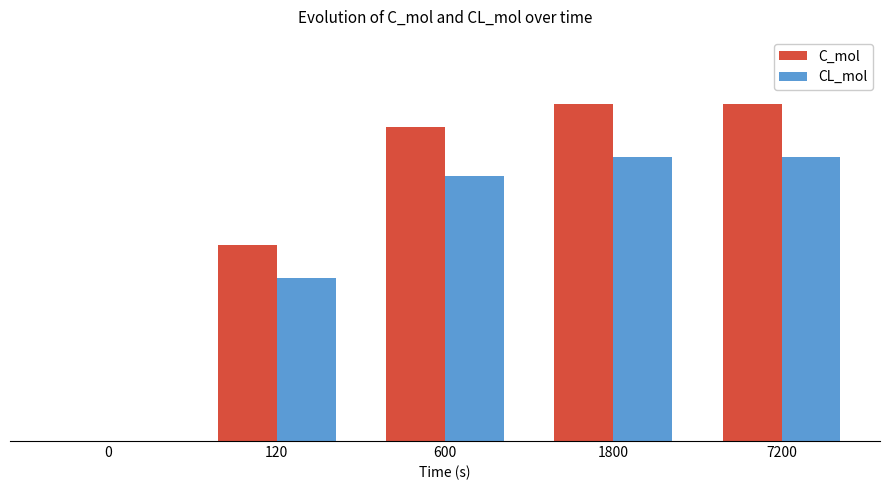

What is the difference between the highest and lowest values at 120?

0.9